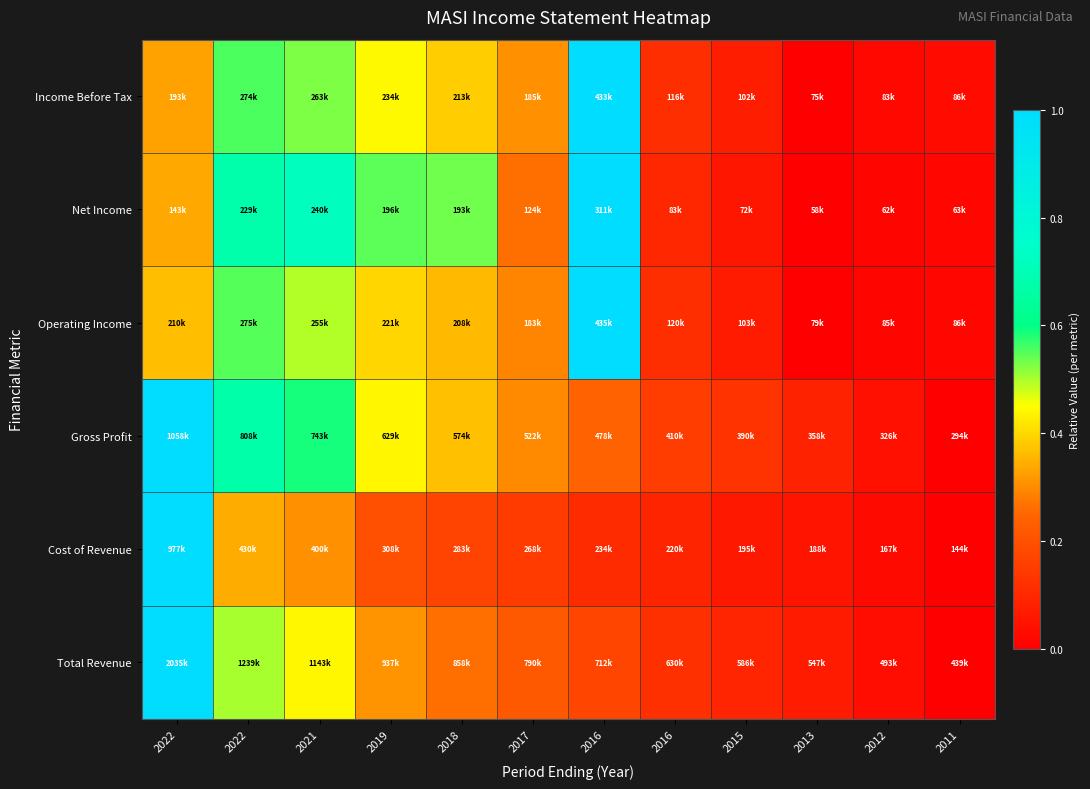

Reading left to right, transcribe all the data shown in this chart.

Total Revenue: 2022=1.0	2022=0.5	2021=0.4	2019=0.3	2018=0.3	2017=0.2	2016=0.2	2016=0.1	2015=0.1	2013=0.1	2012=0.0	2011=0.0
Cost of Revenue: 2022=1.0	2022=0.3	2021=0.3	2019=0.2	2018=0.2	2017=0.1	2016=0.1	2016=0.1	2015=0.1	2013=0.1	2012=0.0	2011=0.0
Gross Profit: 2022=1.0	2022=0.7	2021=0.6	2019=0.4	2018=0.4	2017=0.3	2016=0.2	2016=0.2	2015=0.1	2013=0.1	2012=0.0	2011=0.0
Operating Income: 2022=0.4	2022=0.6	2021=0.5	2019=0.4	2018=0.4	2017=0.3	2016=1.0	2016=0.1	2015=0.1	2013=0.0	2012=0.0	2011=0.0
Net Income: 2022=0.3	2022=0.7	2021=0.7	2019=0.5	2018=0.5	2017=0.3	2016=1.0	2016=0.1	2015=0.1	2013=0.0	2012=0.0	2011=0.0
Income Before Tax: 2022=0.3	2022=0.6	2021=0.5	2019=0.4	2018=0.4	2017=0.3	2016=1.0	2016=0.1	2015=0.1	2013=0.0	2012=0.0	2011=0.0